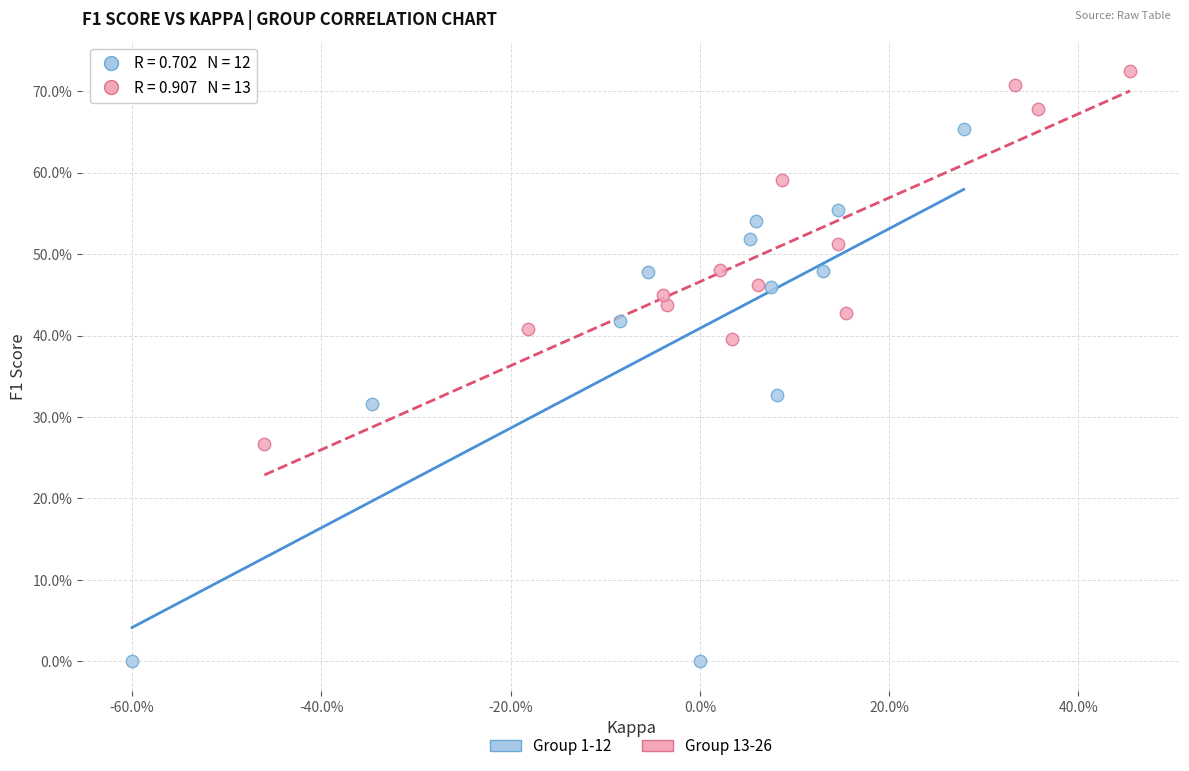

What are all the series names shown in the legend?

Group 1-12, Group 13-26